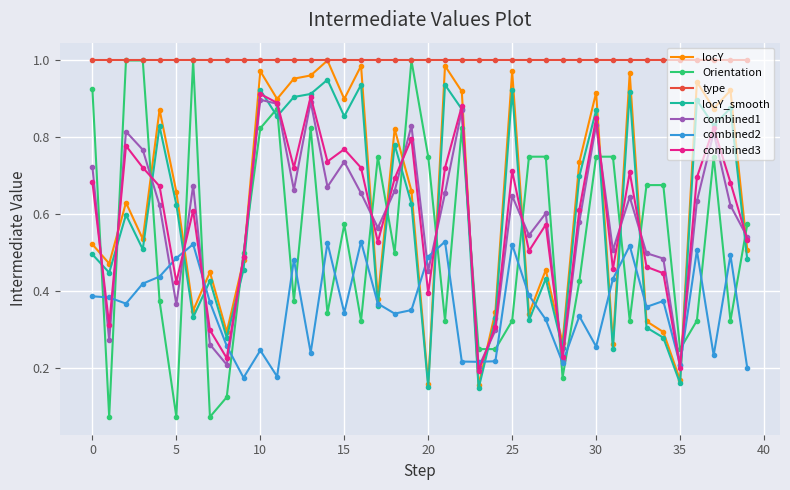

True or false: combined2 and type cross at least once.

False